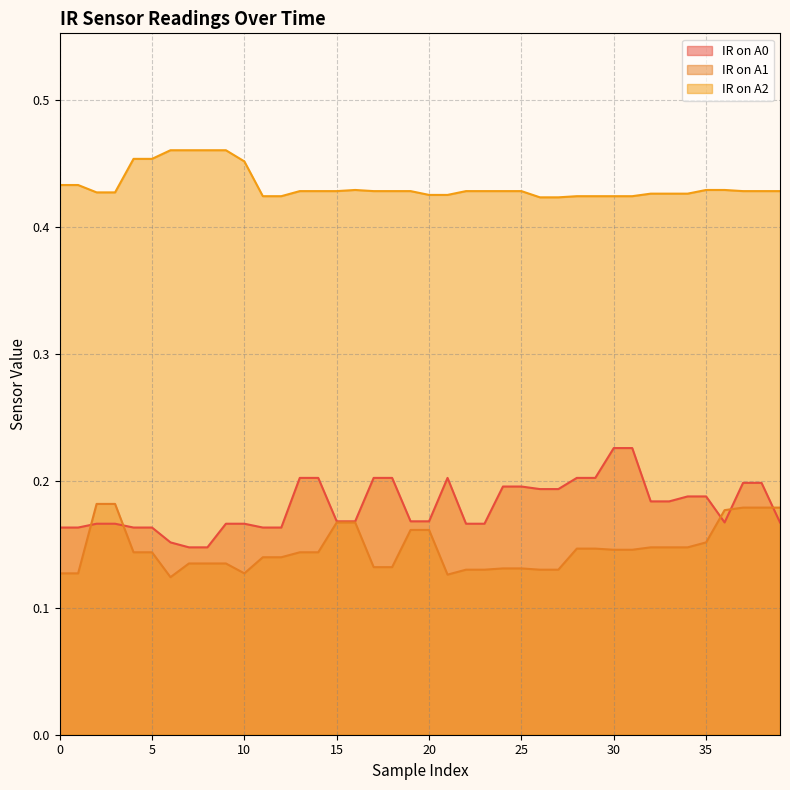

Does the chart have visible grid lines?

Yes